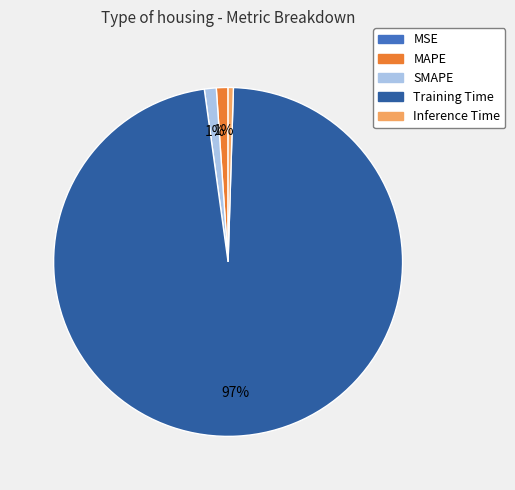

To the nearest percent, what is the average slice percentage?

20%